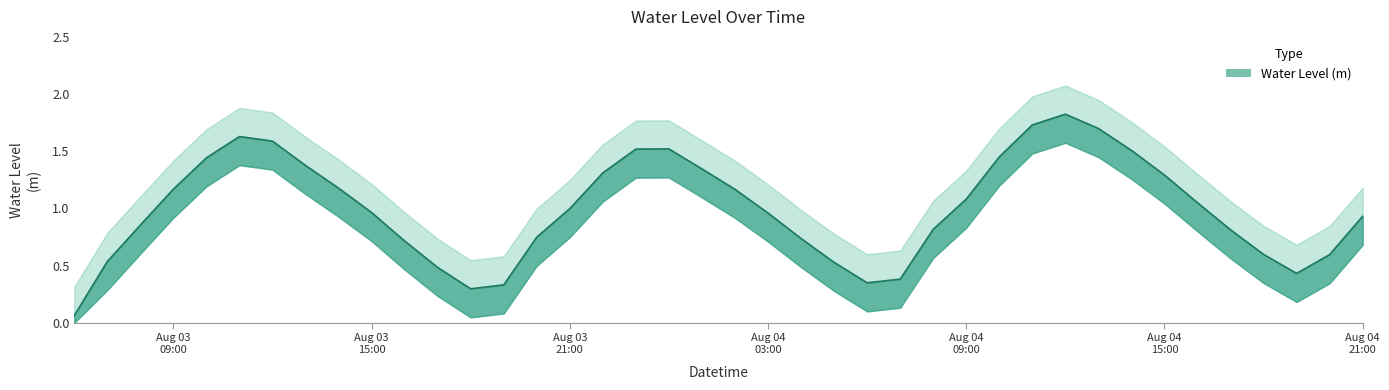

How many series are shown in this chart?

1